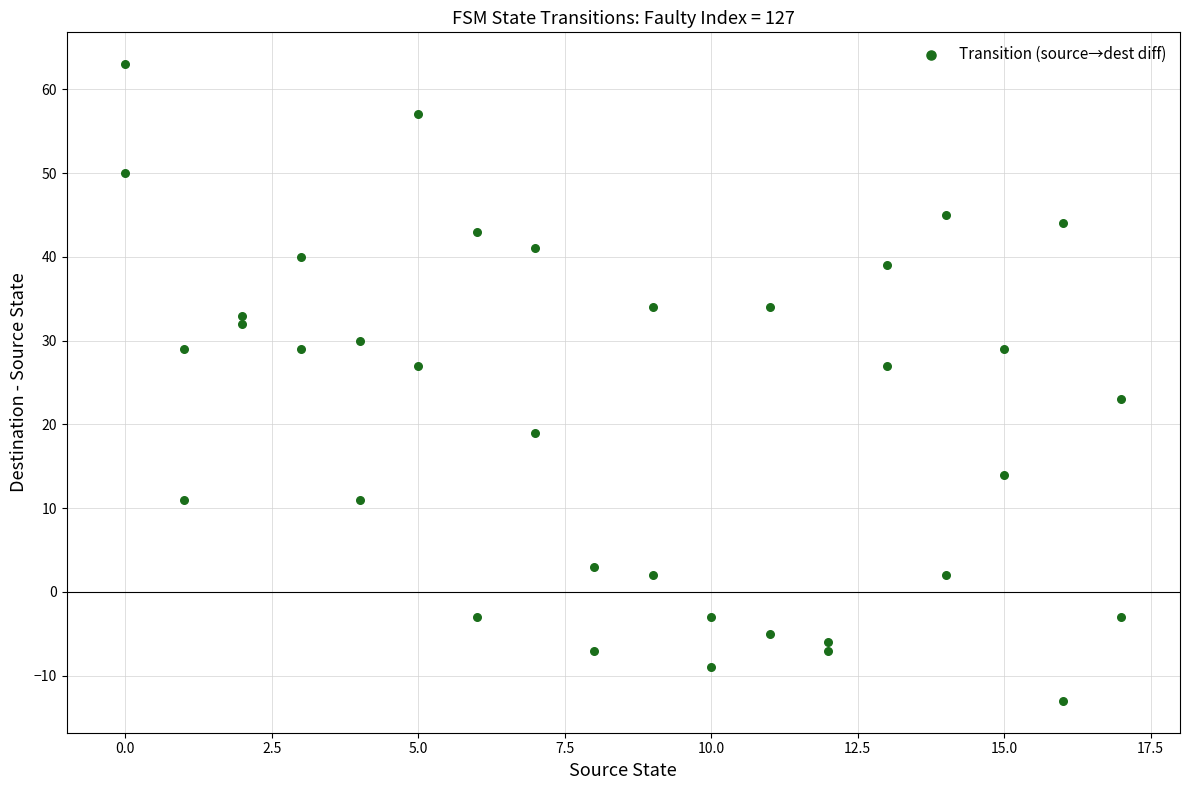

What is the range of Y values (max minus min)?

76